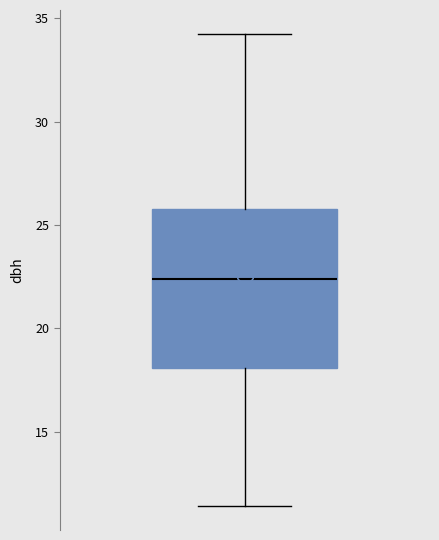

Read this box plot against the y-axis: the position of the median line, the range covered by the box, and the ends of both whiskers. The values are not printed on the chart, so give them approximately, as read against the axis.

median 22.5, box 18.0 to 26.0, whiskers 11.5 to 34.5